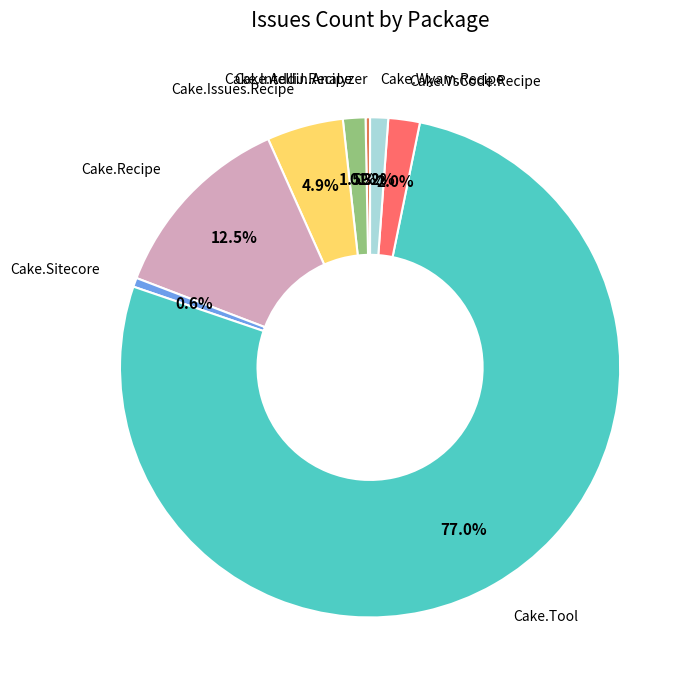

Does any single category account for the majority?

Yes